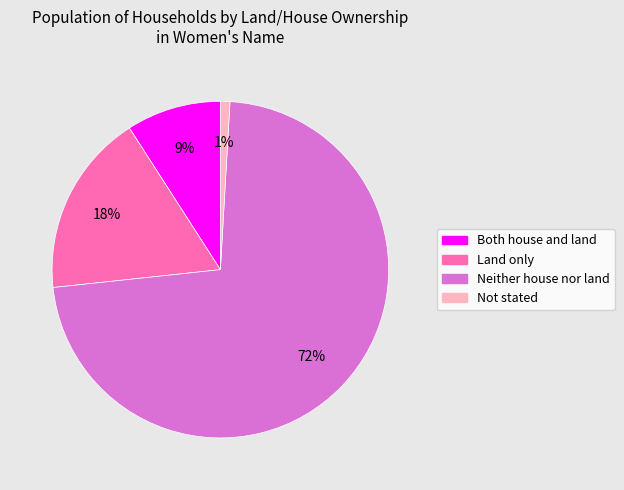

Combined, do Not stated and Land only account for over 50%?

No